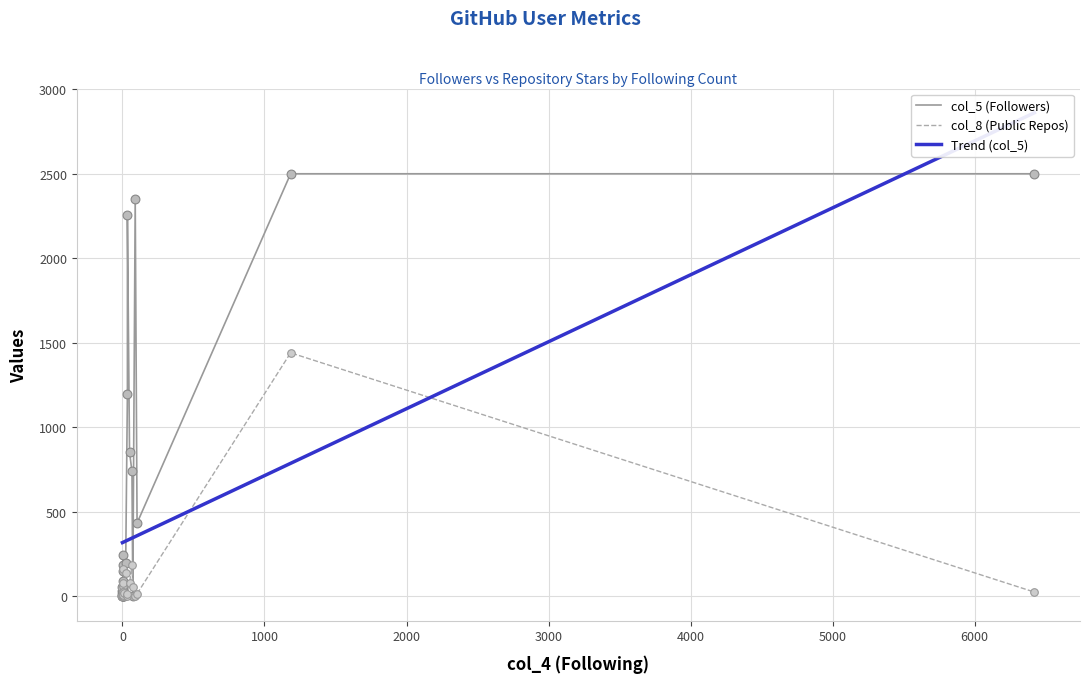

Which series reaches the minimum Y coordinate?

col_8 (Public Repos)